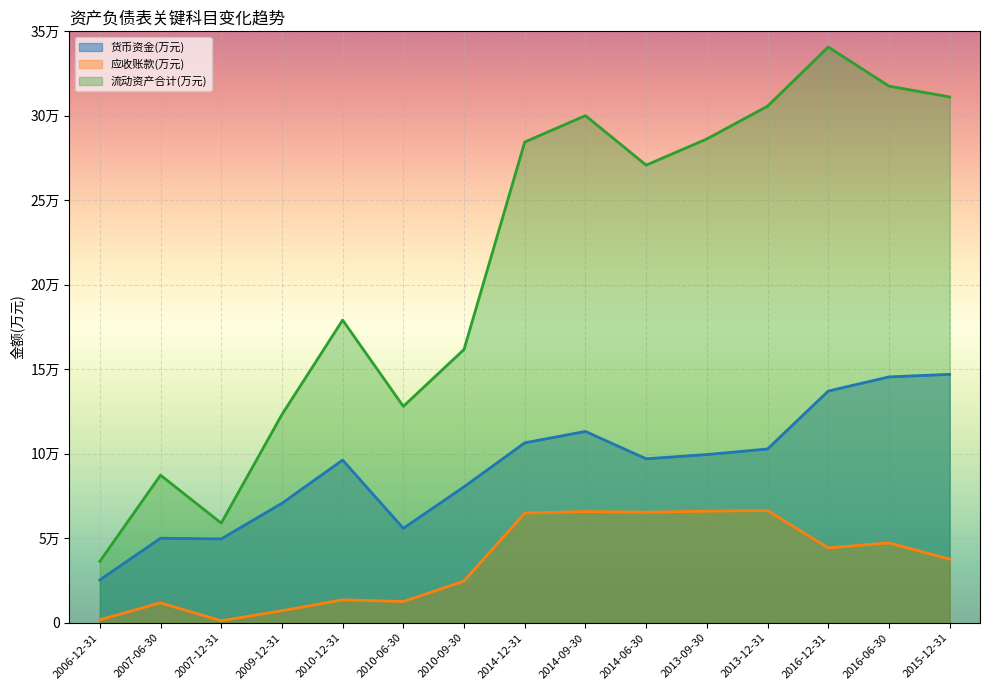

At which label is 流动资产合计(万元) closest to 188550?

2010-12-31